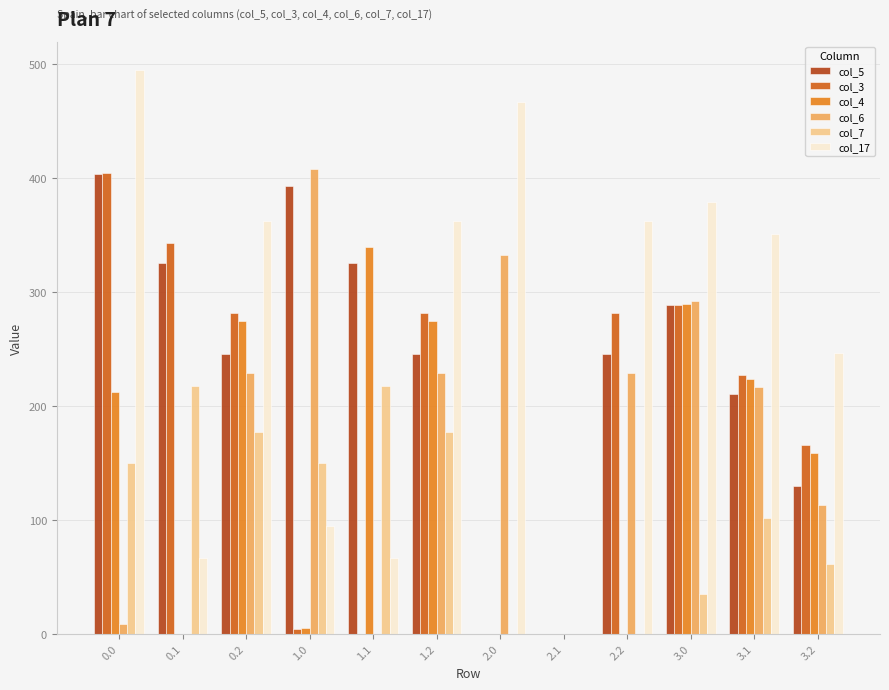

What is the maximum value for col_17?

494.8